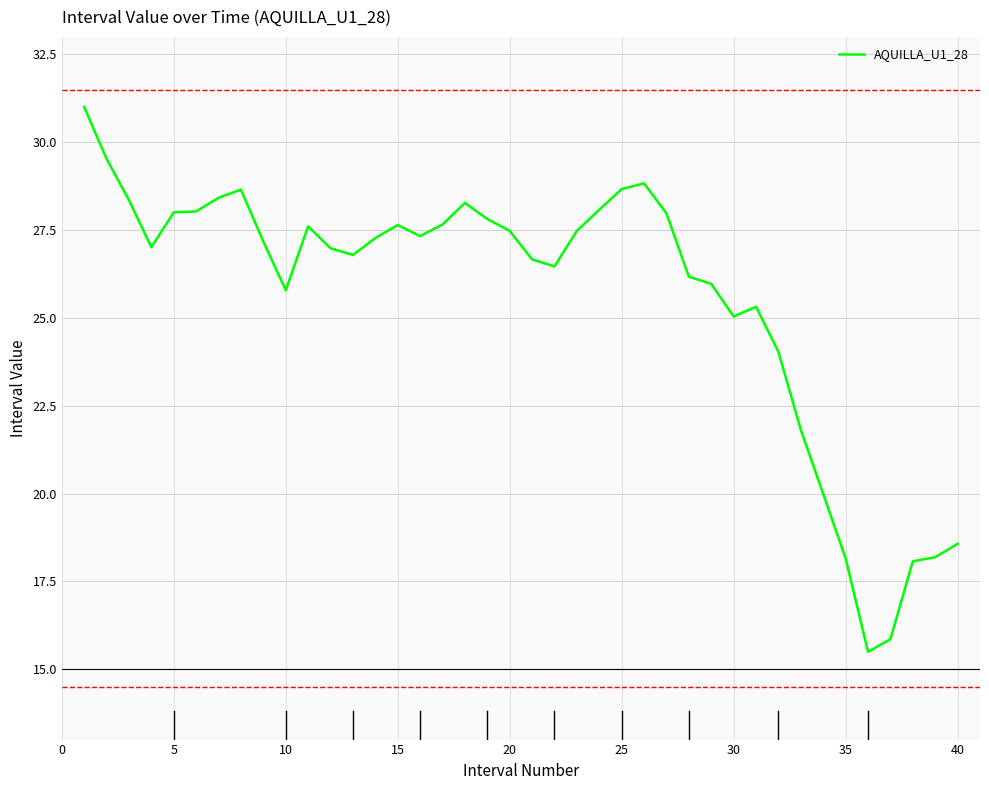

What is the maximum value shown in the chart?

31.0